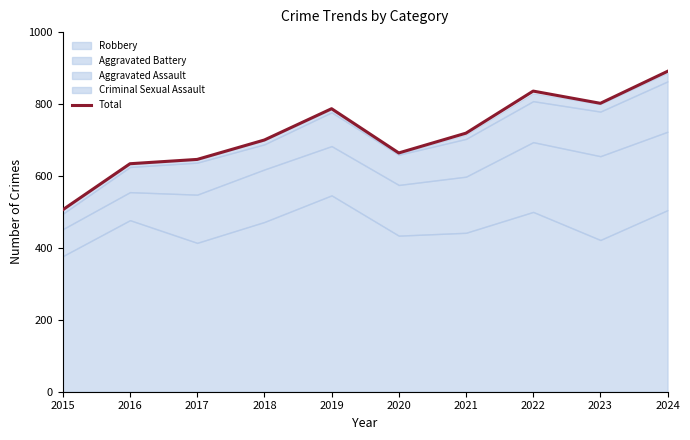

How many points are lower than both their immediate neighbors (excluding endpoints)?

2